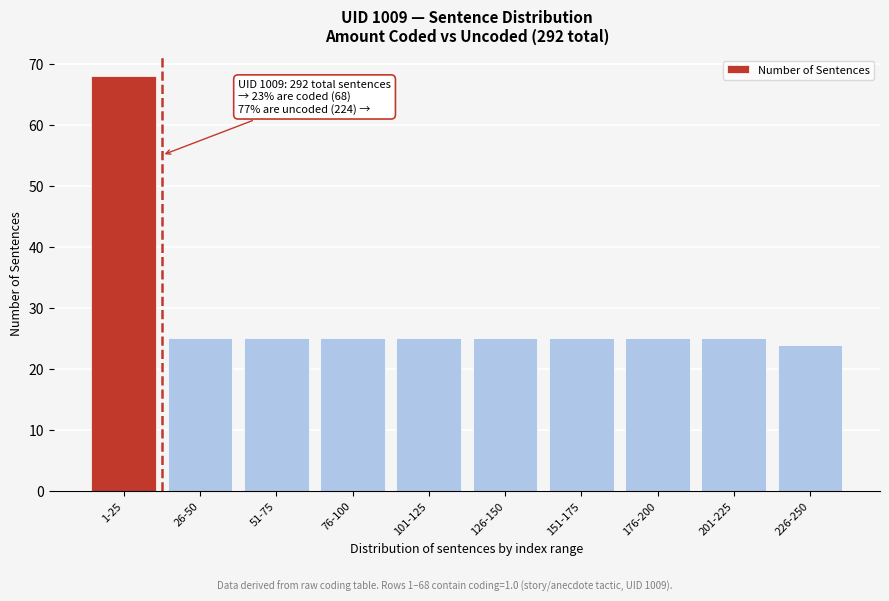

Reading left to right, list all the values displayed in this chart.

1-25=68	26-50=25	51-75=25	76-100=25	101-125=25	126-150=25	151-175=25	176-200=25	201-225=25	226-250=24